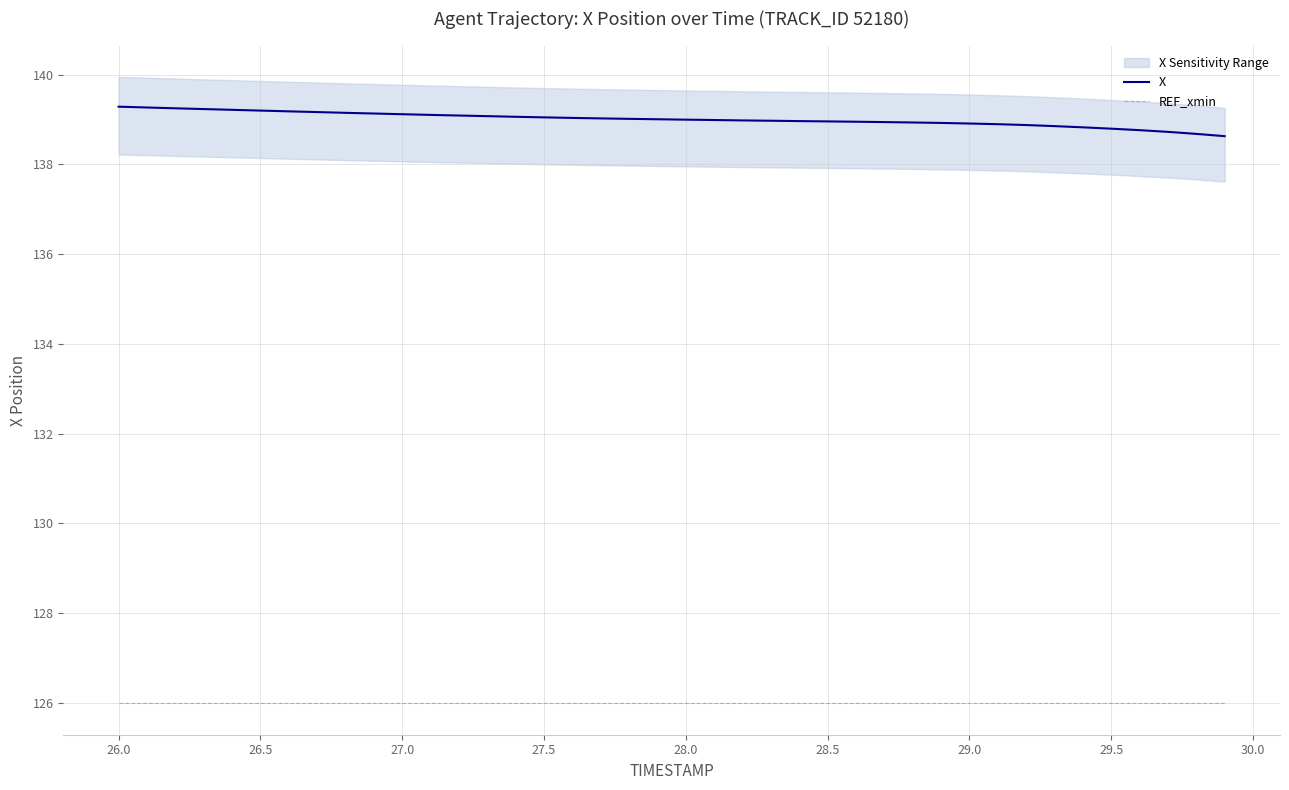

What is the minimum value for X?

138.6